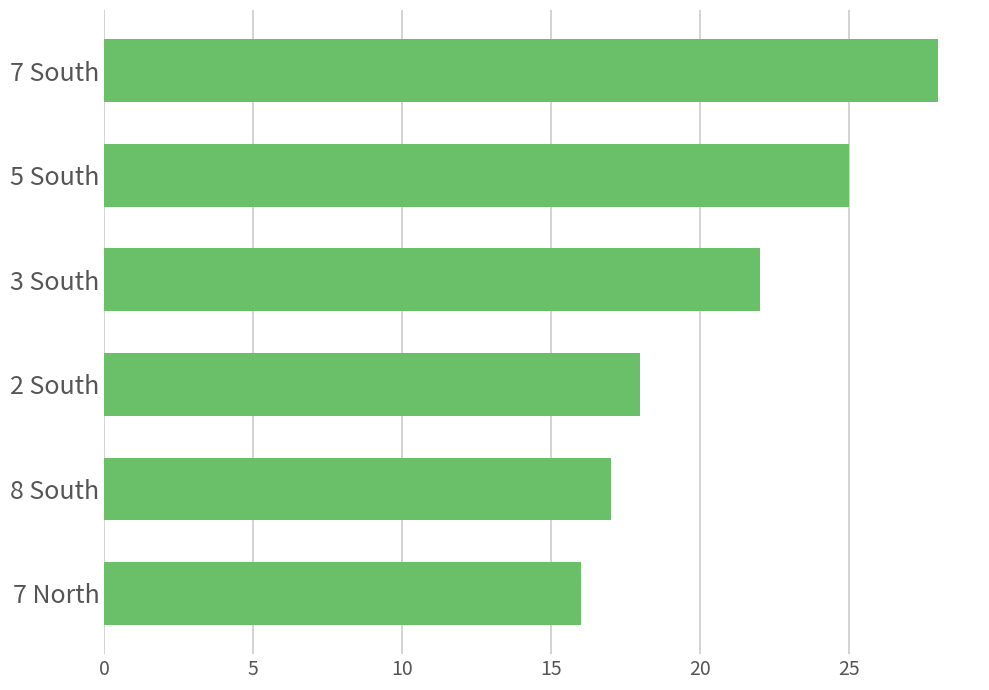

Does the chart contain any negative values?

No